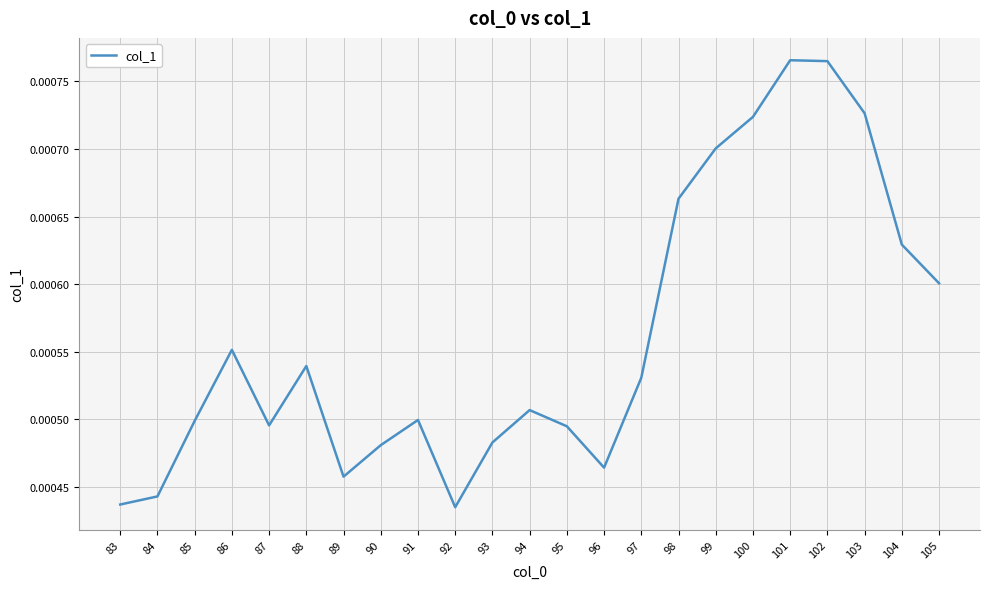

Between 90 and 96, which is larger?

90